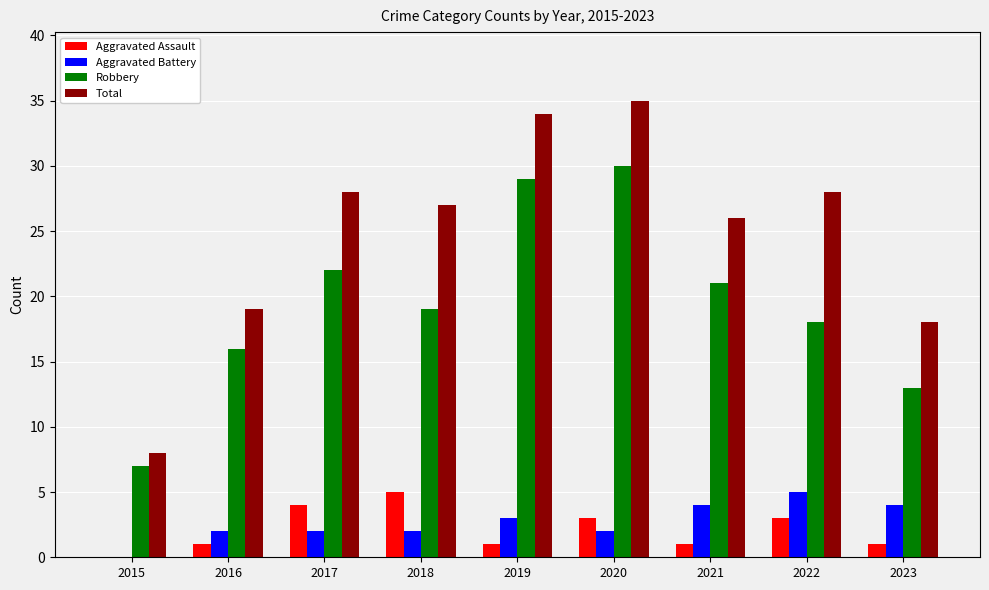

Reading right to left, transcribe all the data shown in this chart.

Aggravated Assault: 2023=1	2022=3	2021=1	2020=3	2019=1	2018=5	2017=4	2016=1	2015=0
Aggravated Battery: 2023=4	2022=5	2021=4	2020=2	2019=3	2018=2	2017=2	2016=2	2015=0
Robbery: 2023=13	2022=18	2021=21	2020=30	2019=29	2018=19	2017=22	2016=16	2015=7
Total: 2023=18	2022=28	2021=26	2020=35	2019=34	2018=27	2017=28	2016=19	2015=8